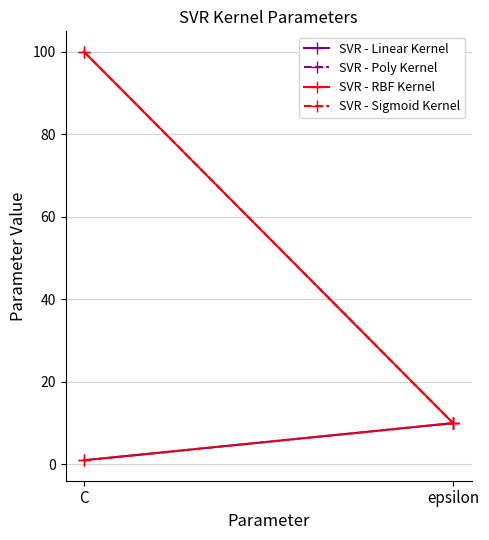

What is the difference between the SVR - Linear Kernel values at epsilon and C?

9